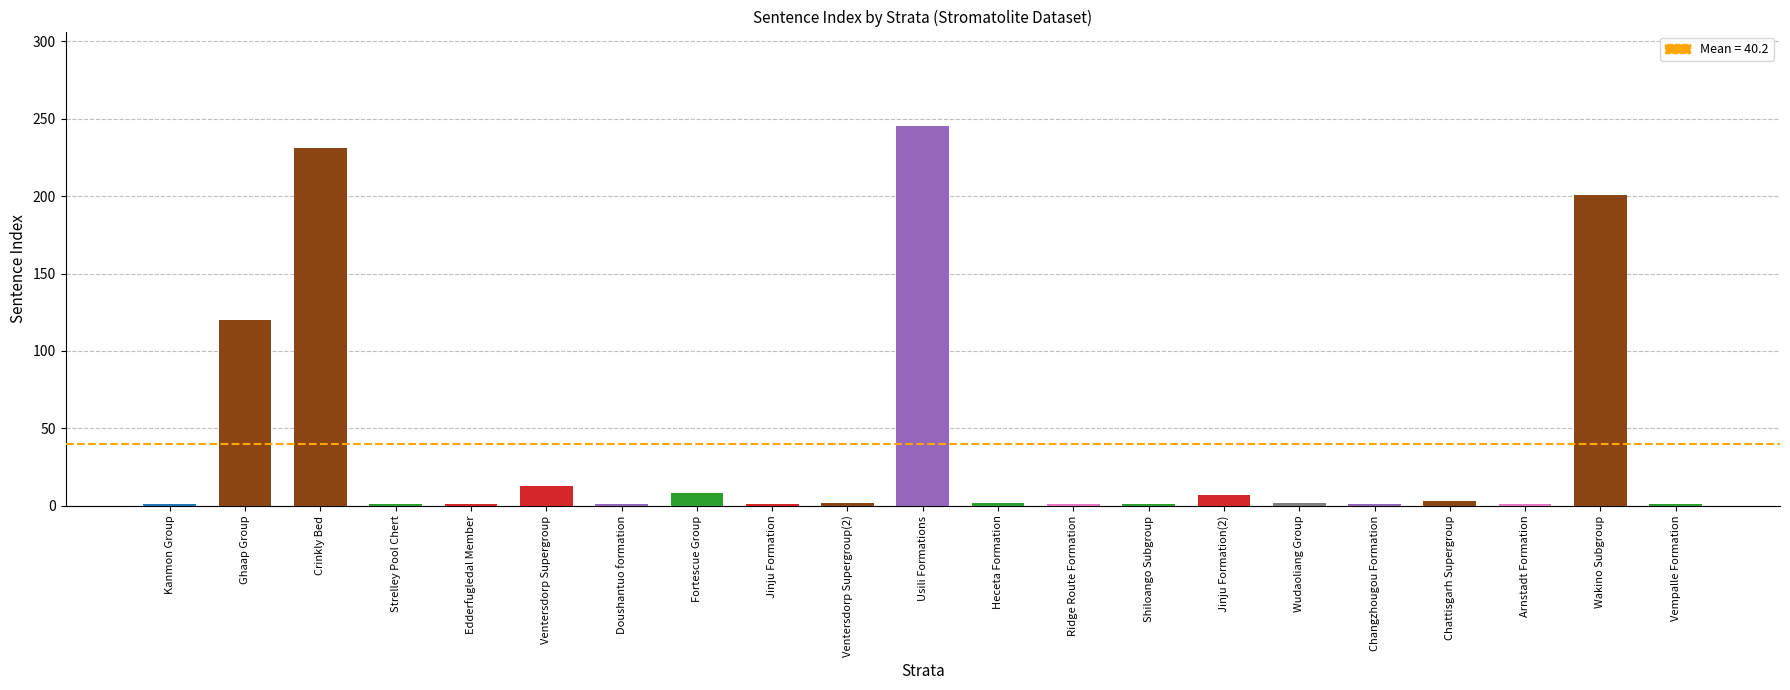

Reading left to right, list all the values displayed in this chart.

Kanmon Group=1	Ghaap Group=120	Crinkly Bed=231	Strelley Pool Chert=1	Edderfugledal Member=1	Ventersdorp Supergroup=13	Doushantuo formation=1	Fortescue Group=8	Jinju Formation=1	Ventersdorp Supergroup(2)=2	Usili Formations=245	Heceta Formation=2	Ridge Route Formation=1	Shiloango Subgroup=1	Jinju Formation(2)=7	Wudaoliang Group=2	Changzhougou Formation=1	Chattisgarh Supergroup=3	Arnstadt Formation=1	Wakino Subgroup=201	Vempalle Formation=1